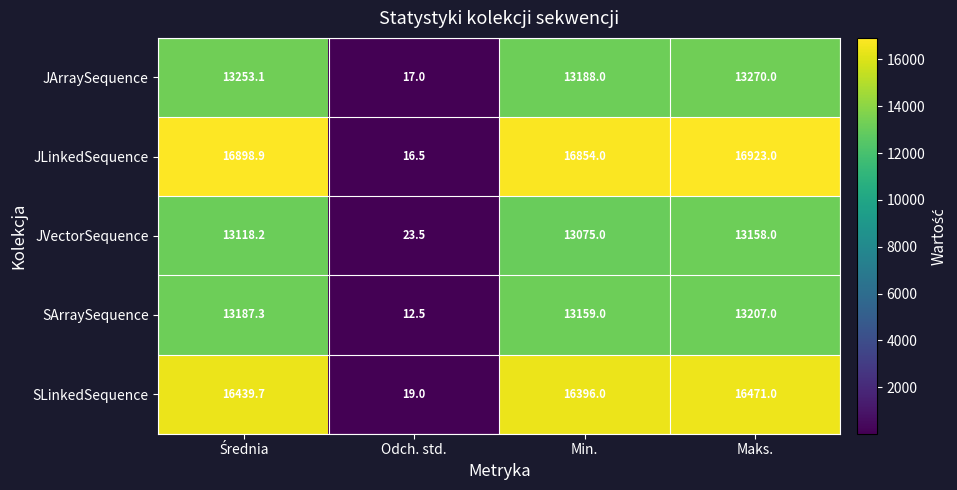

What is the sum of all SLinkedSequence values?

49325.7